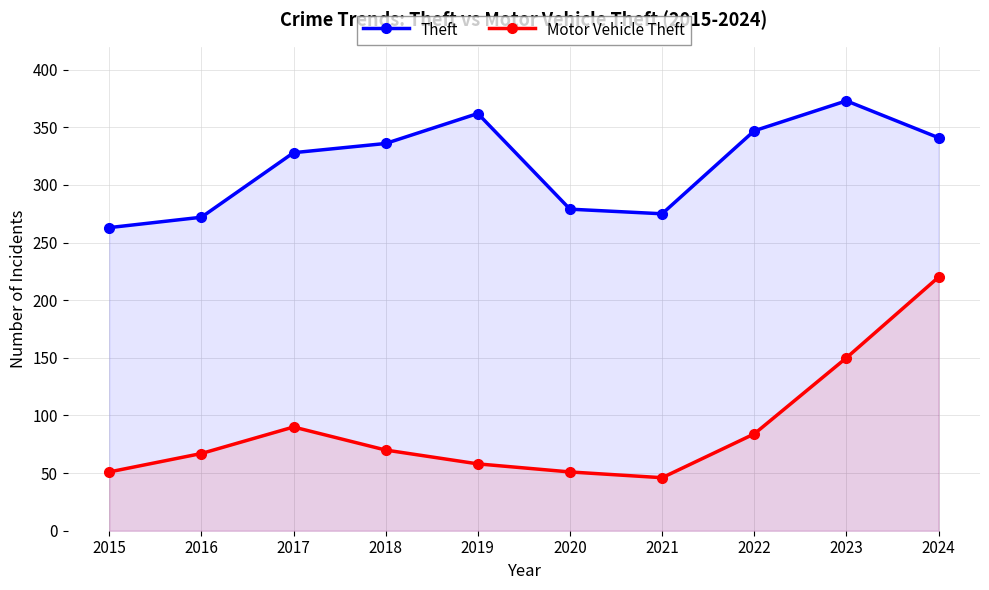

At which category is the sum across all series the highest?

2024